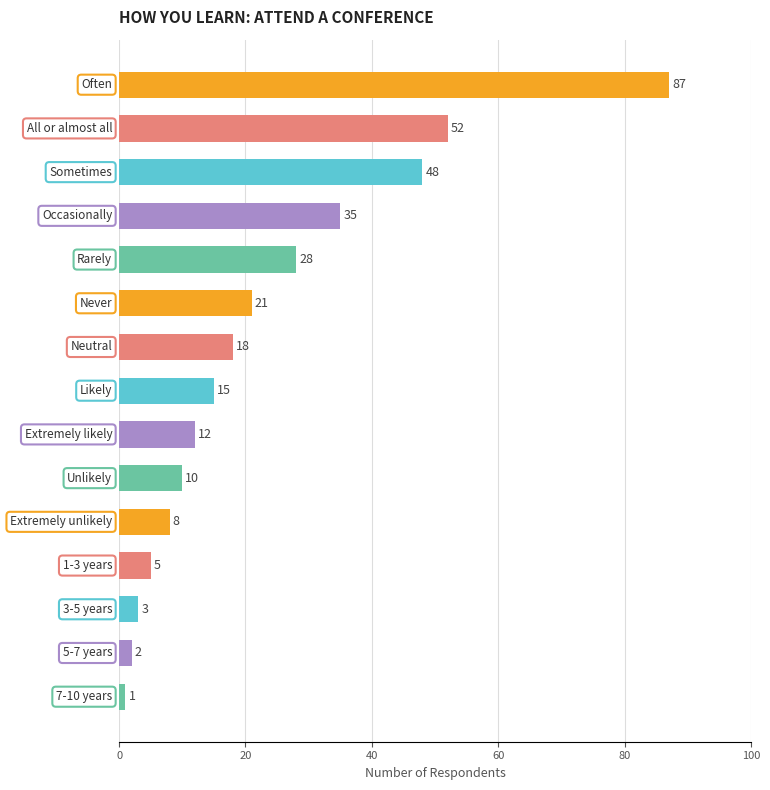

What is the difference between the maximum and minimum values?

86